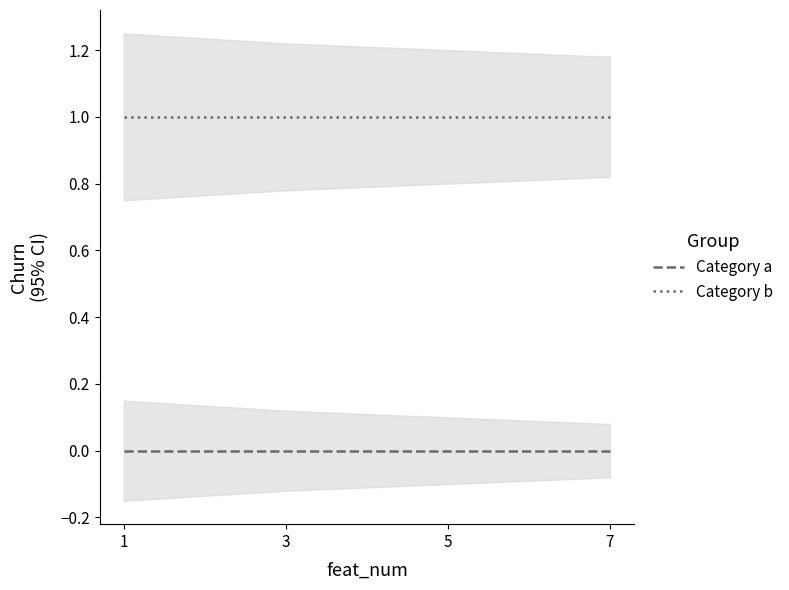

What is the total value across all series at 1?

1